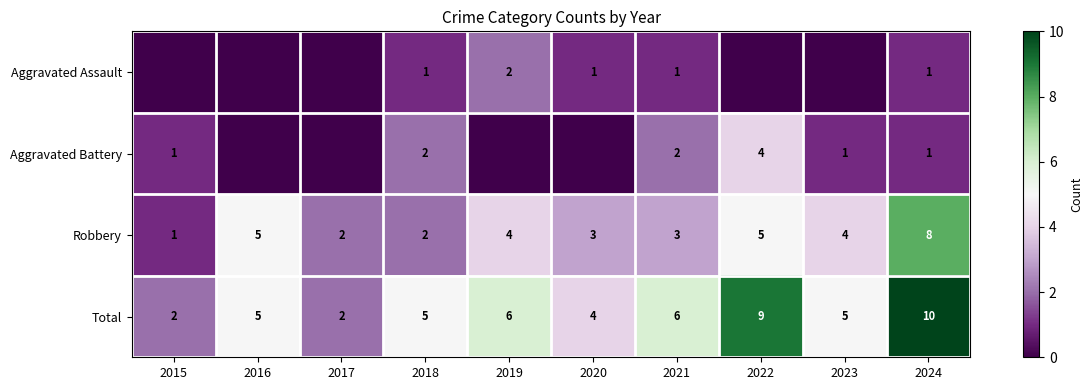

Is the value of Aggravated Battery at 2021 greater than the value of Robbery at 2015?

Yes